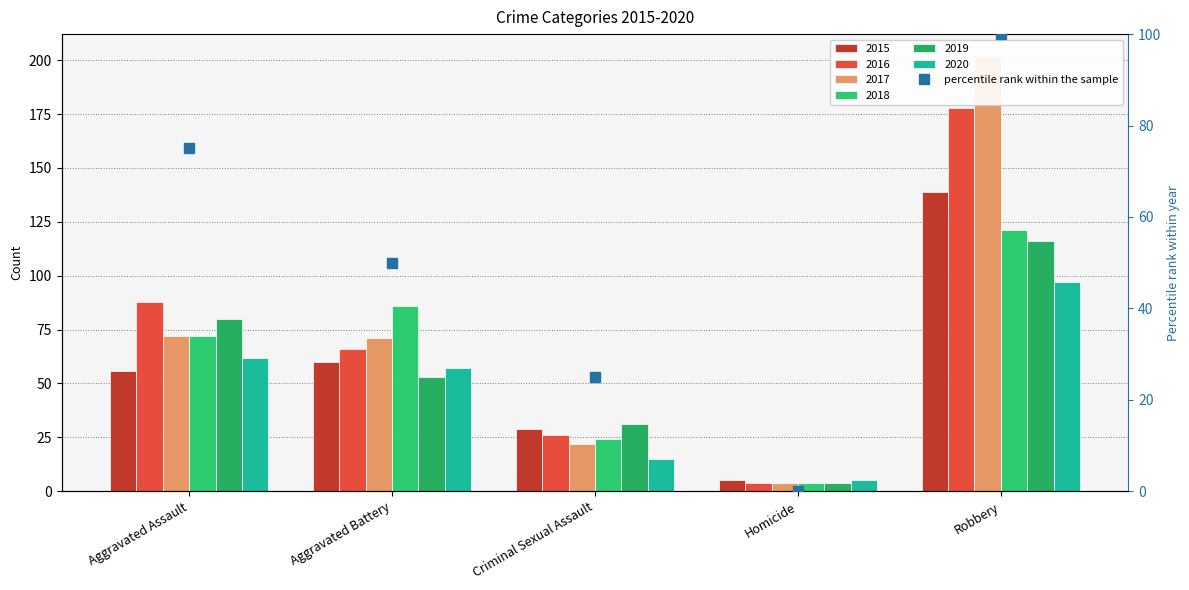

At which label does the data first exceed 50?

Aggravated Assault